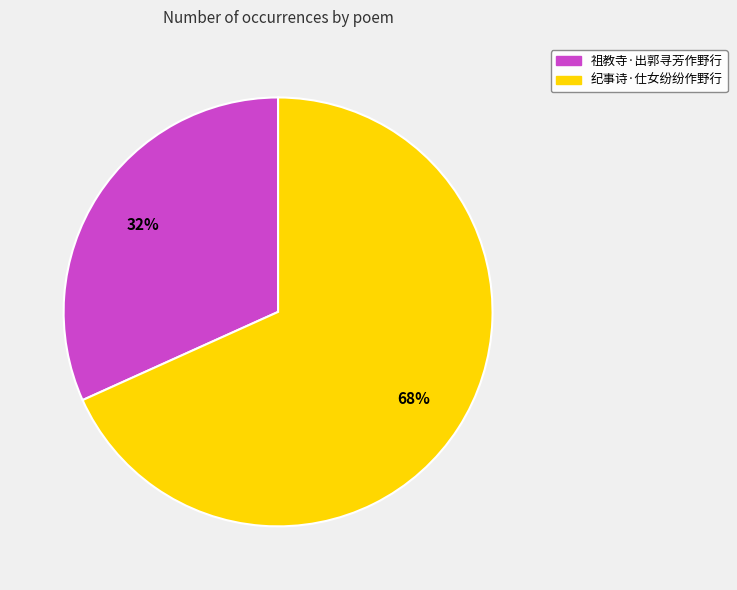

Is there a majority slice in this chart?

Yes